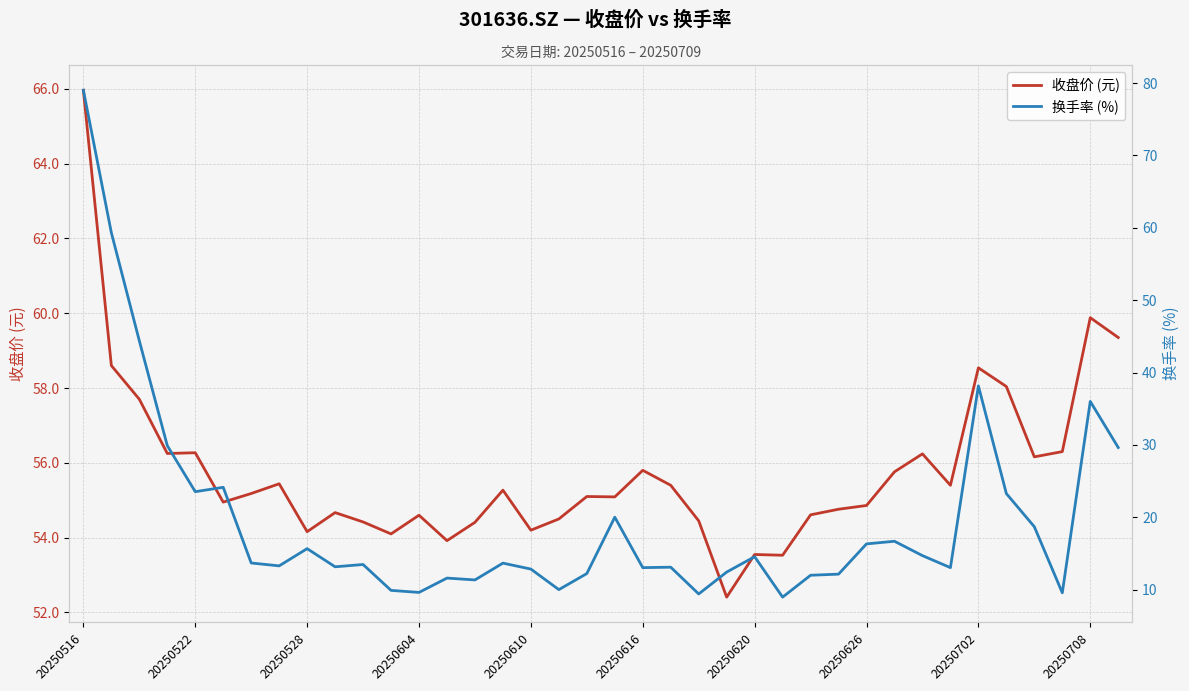

The 收盘价 (元) series shows 66.0 at 20250516. True or false?

True